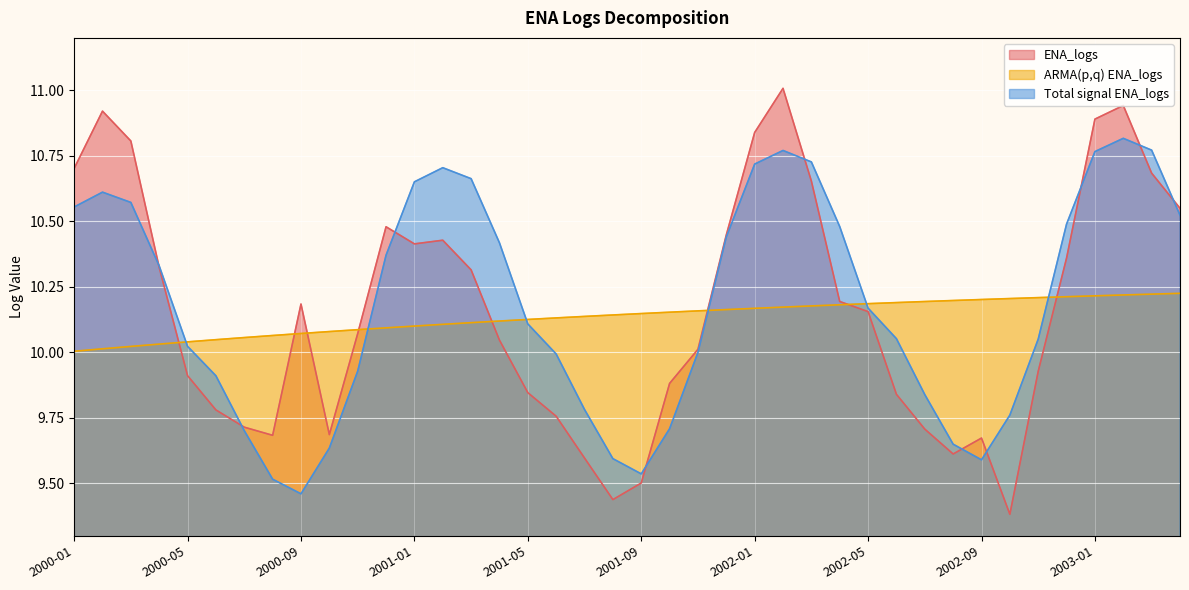

How many lines are shown in the chart?

3